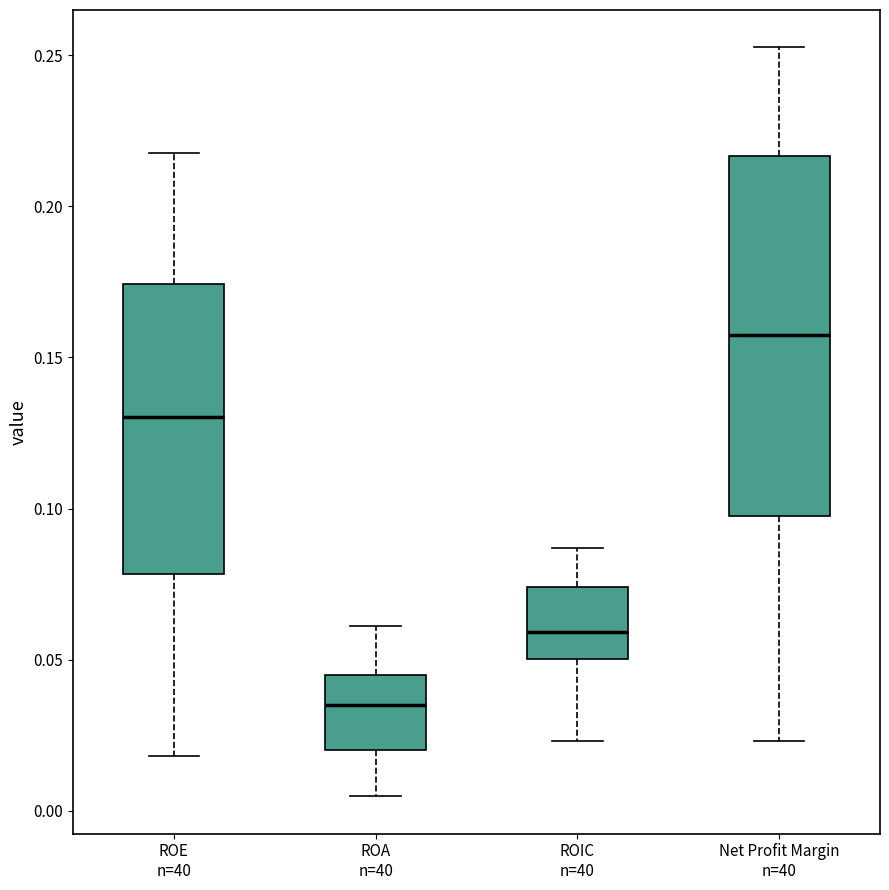

Reading left to right, read every box against the y-axis: the position of its median line, the range the box covers, and the ends of its whiskers. The values are not printed on the chart, so give them approximately, as read against the axis.

ROE n=40: median 0.130, box 0.080 to 0.175, whiskers 0.020 to 0.220
ROA n=40: median 0.035, box 0.020 to 0.045, whiskers 0.005 to 0.060
ROIC n=40: median 0.060, box 0.050 to 0.075, whiskers 0.025 to 0.085
Net Profit Margin n=40: median 0.160, box 0.100 to 0.215, whiskers 0.025 to 0.255